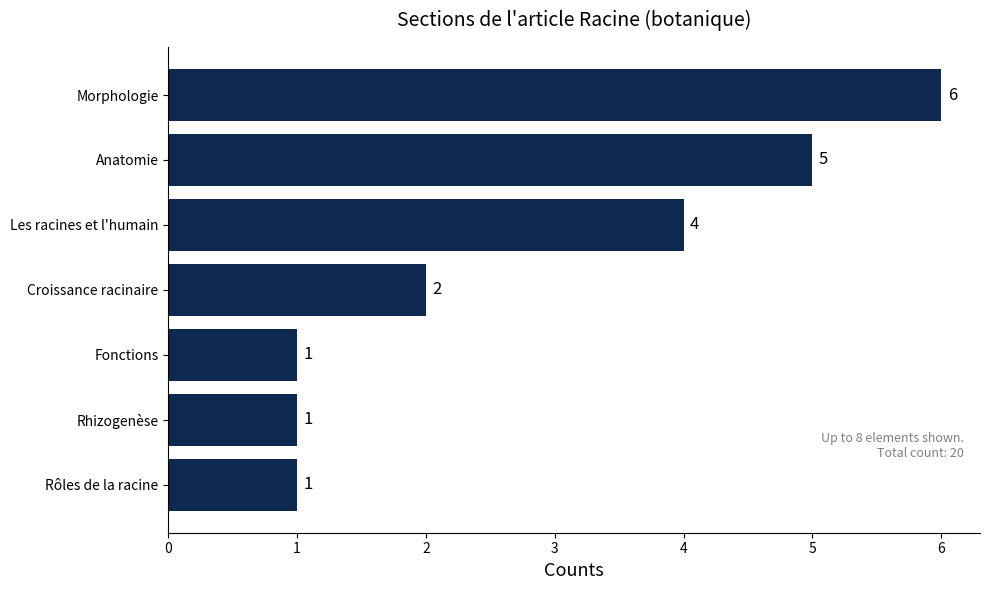

Reading top to bottom, transcribe all the data shown in this chart.

Morphologie=6	Anatomie=5	Les racines et l'humain=4	Croissance racinaire=2	Fonctions=1	Rhizogenèse=1	Rôles de la racine=1